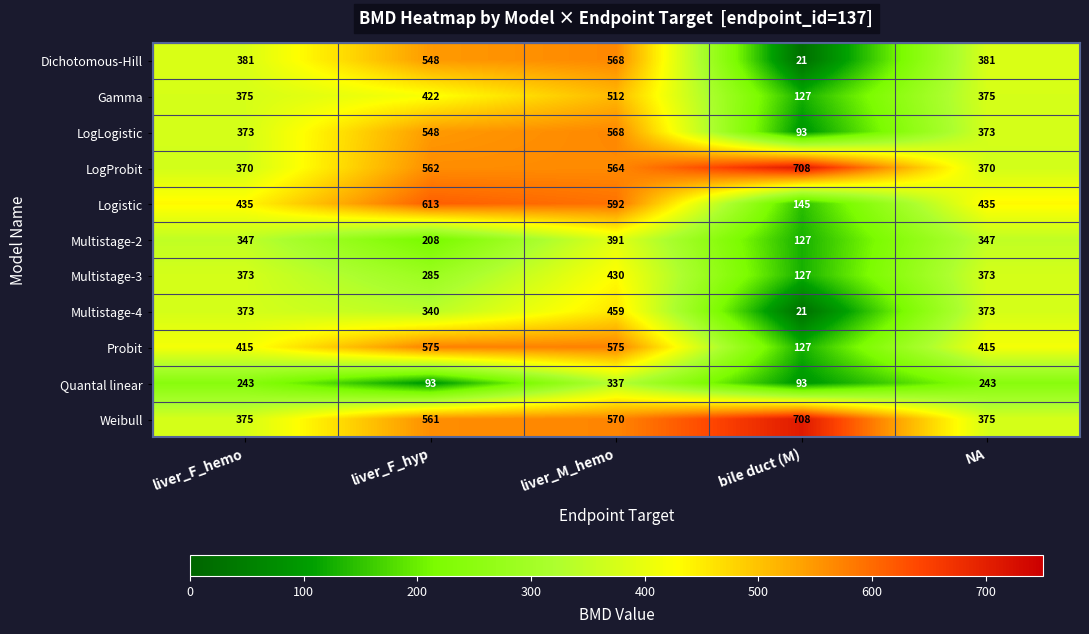

What is the sum of the Logistic values at liver_F_hemo and bile duct (M)?

580